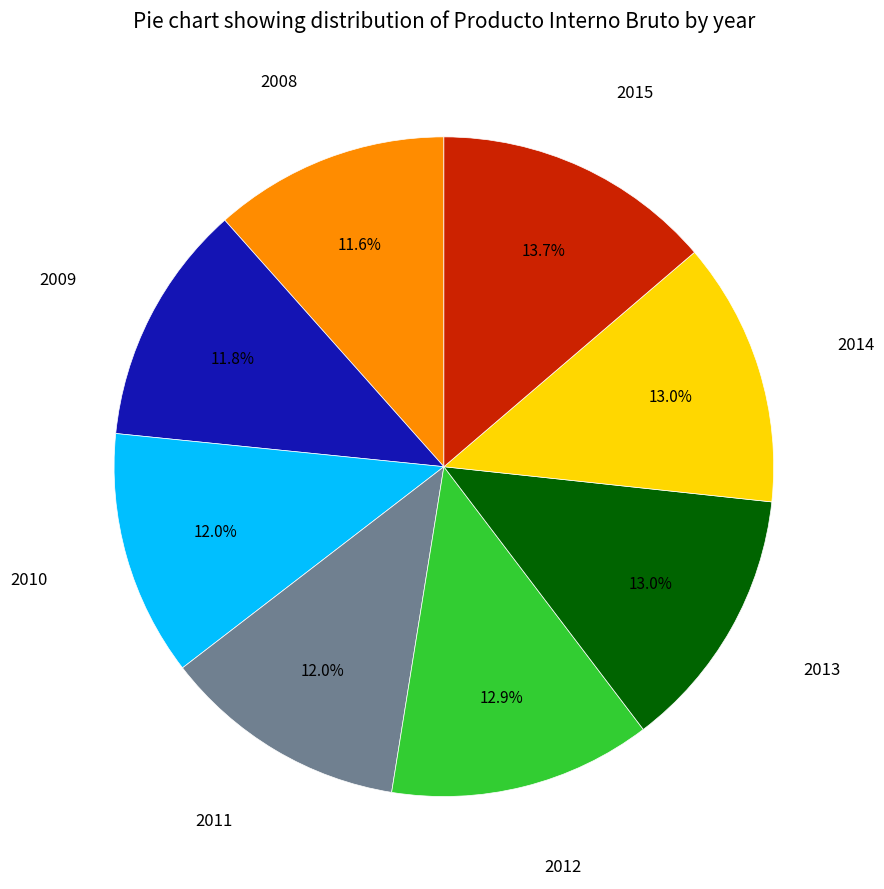

Does any single category account for the majority?

No